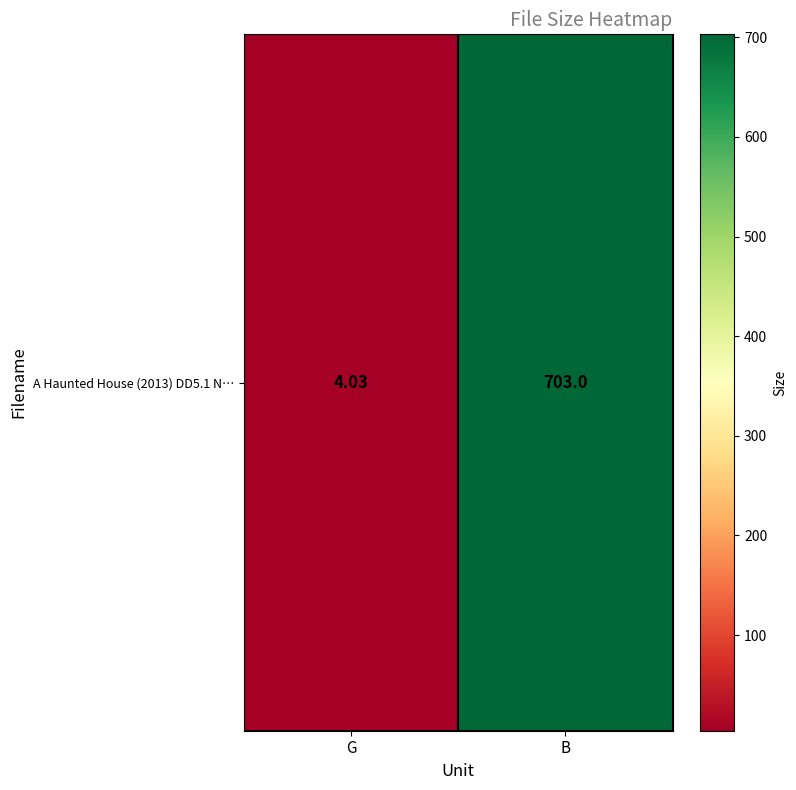

True or false: the data shows 411.2 at B.

False